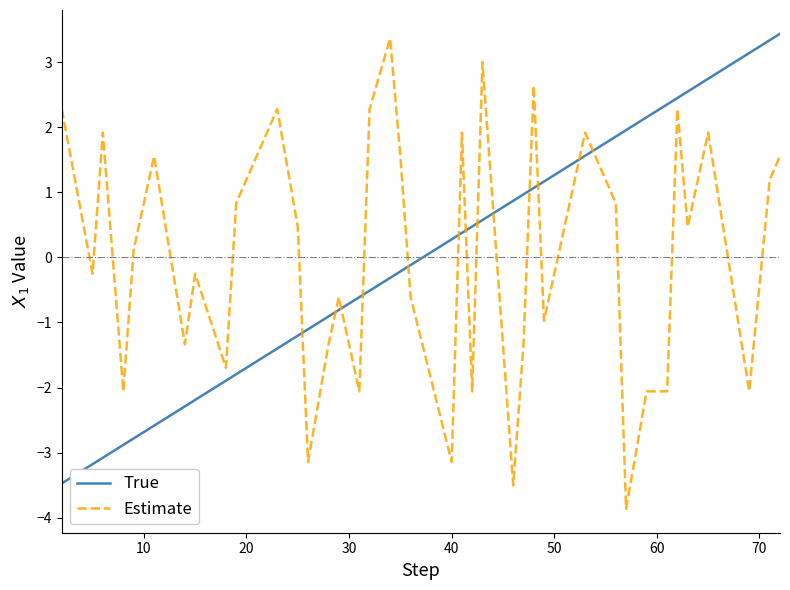

True or false: True and Estimate intersect in this chart.

True